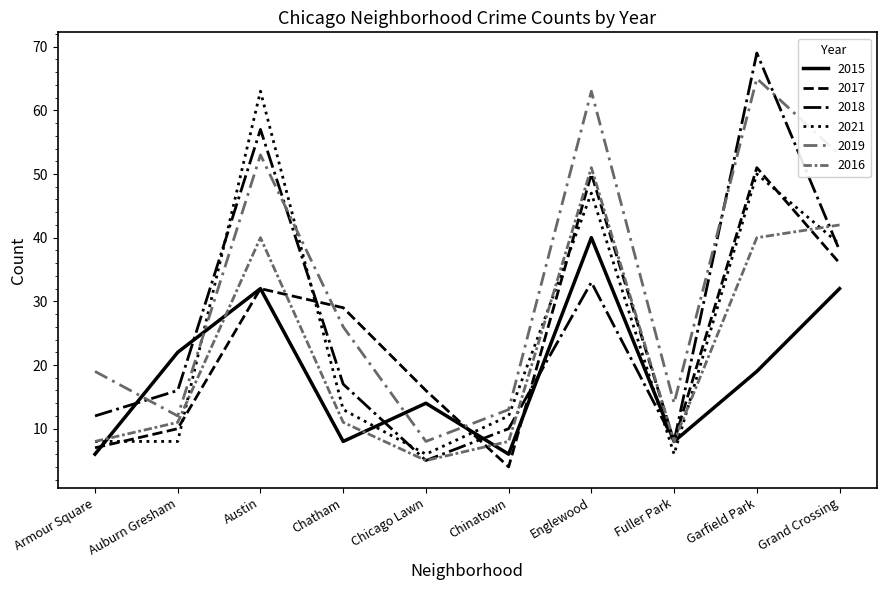

Reading left to right, list all the values displayed in this chart.

2015: Armour Square=6	Auburn Gresham=22	Austin=32	Chatham=8	Chicago Lawn=14	Chinatown=6	Englewood=40	Fuller Park=8	Garfield Park=19	Grand Crossing=32
2017: Armour Square=7	Auburn Gresham=10	Austin=32	Chatham=29	Chicago Lawn=16	Chinatown=4	Englewood=50	Fuller Park=8	Garfield Park=51	Grand Crossing=36
2018: Armour Square=12	Auburn Gresham=16	Austin=57	Chatham=17	Chicago Lawn=5	Chinatown=10	Englewood=33	Fuller Park=8	Garfield Park=69	Grand Crossing=38
2021: Armour Square=8	Auburn Gresham=8	Austin=63	Chatham=13	Chicago Lawn=6	Chinatown=12	Englewood=47	Fuller Park=6	Garfield Park=50	Grand Crossing=39
2019: Armour Square=19	Auburn Gresham=12	Austin=53	Chatham=26	Chicago Lawn=8	Chinatown=13	Englewood=63	Fuller Park=14	Garfield Park=65	Grand Crossing=53
2016: Armour Square=8	Auburn Gresham=11	Austin=40	Chatham=11	Chicago Lawn=5	Chinatown=8	Englewood=51	Fuller Park=8	Garfield Park=40	Grand Crossing=42